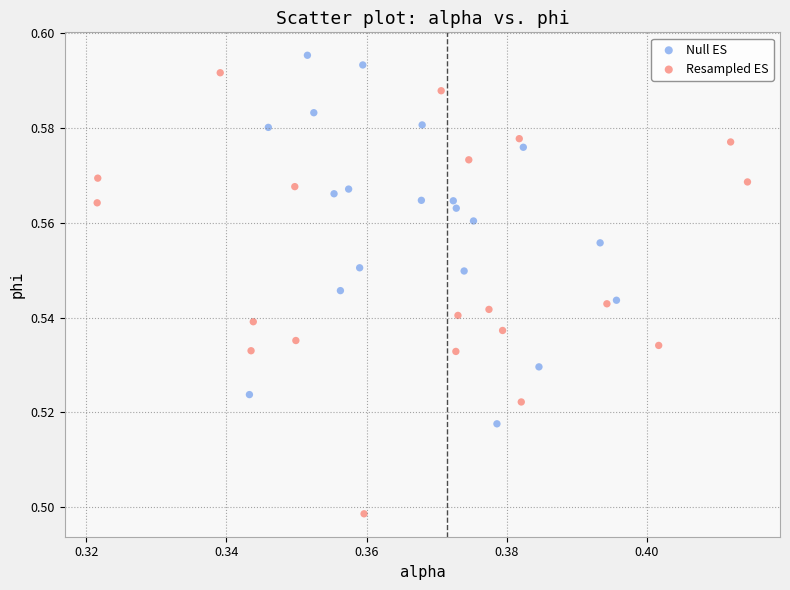

Which series reaches the minimum Y coordinate?

Resampled ES